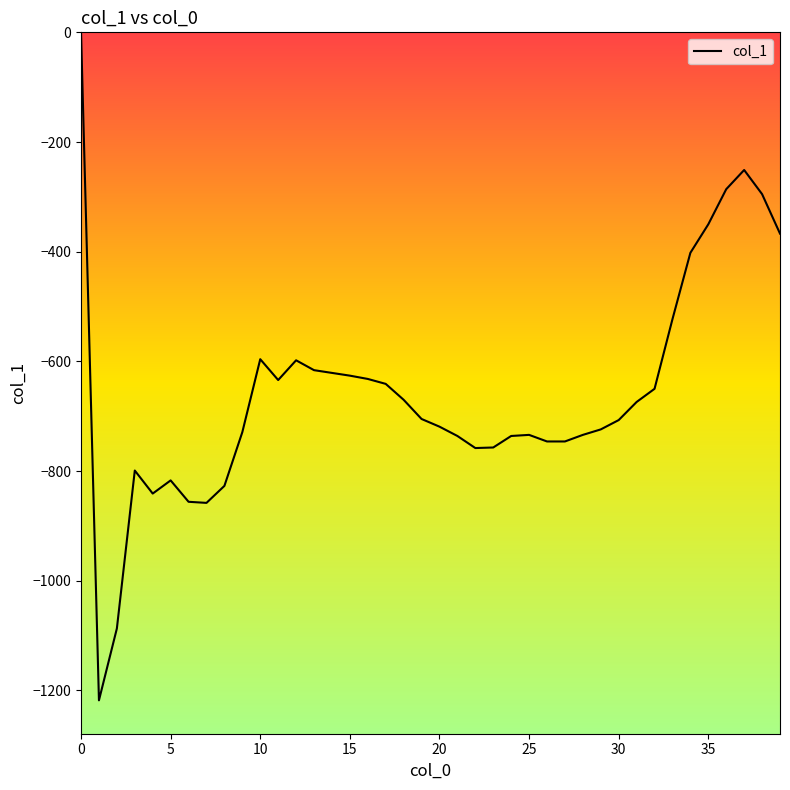

What is the difference between the maximum and minimum values?

1218